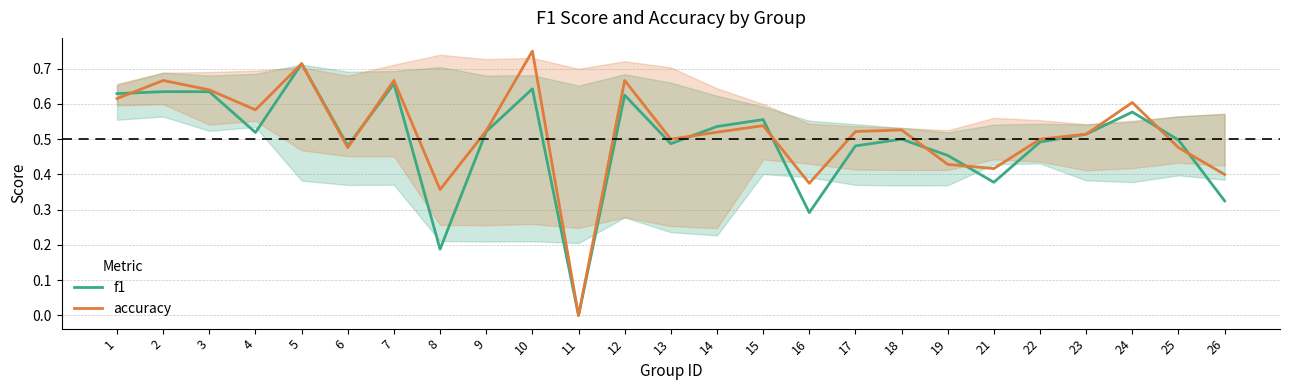

How many accuracy values are between 0 and 1?

25